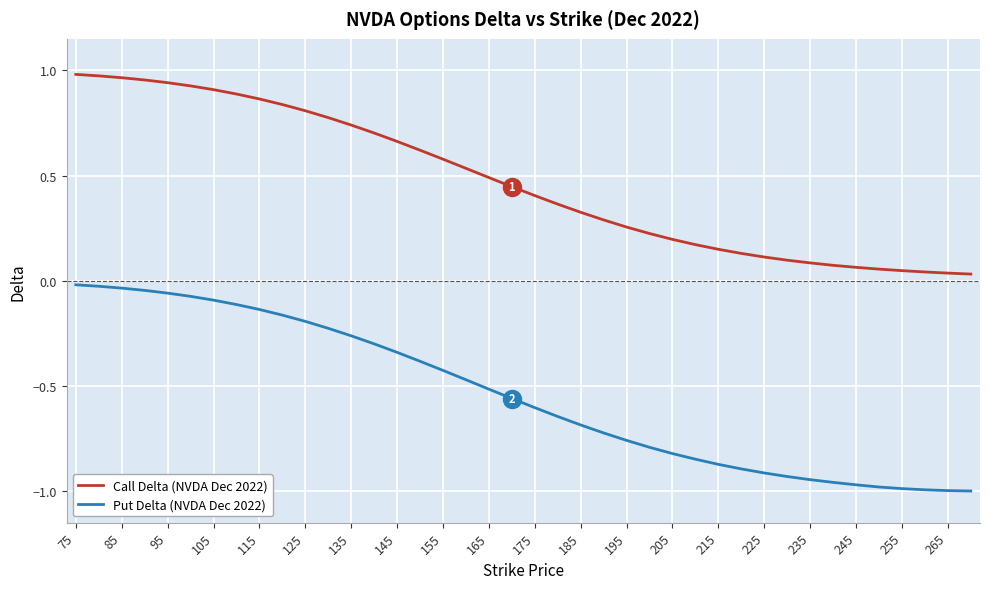

Which series has the largest total across all categories?

Call Delta (NVDA Dec 2022)